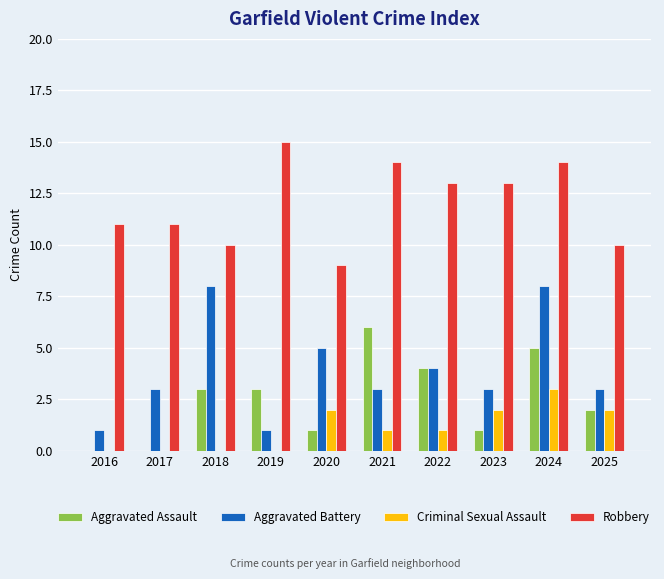

What is the sum of the Robbery values at 2021 and 2025?

24